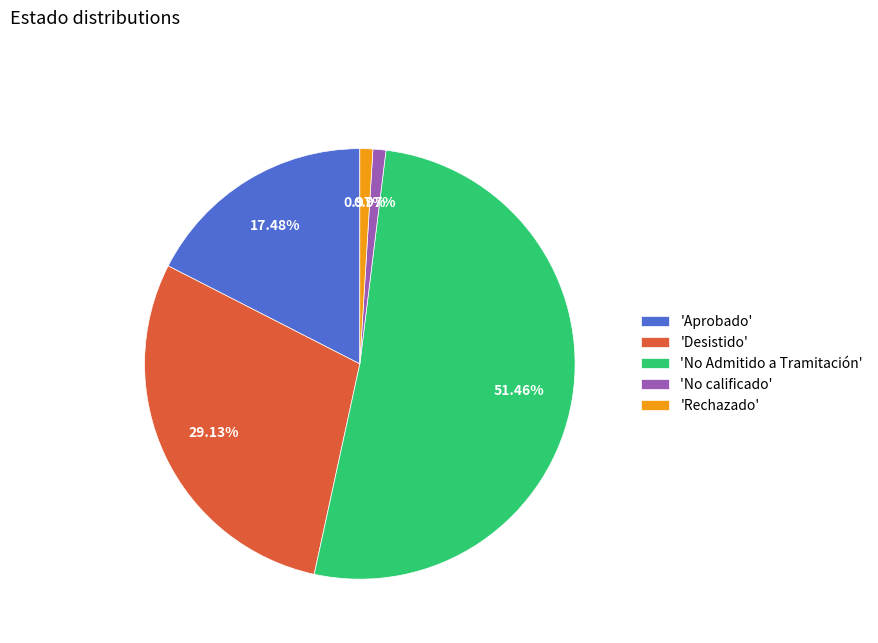

Approximately how many times larger is the value at 'Desistido' compared to 'Aprobado'?

1.7